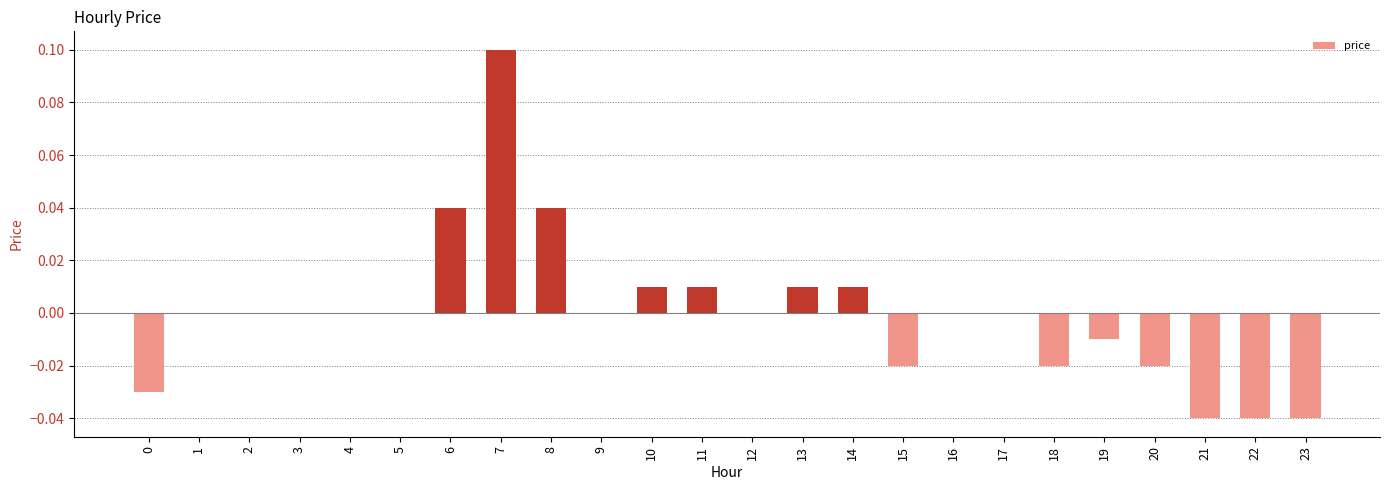

The value at 7 is 0.1. True or false?

True